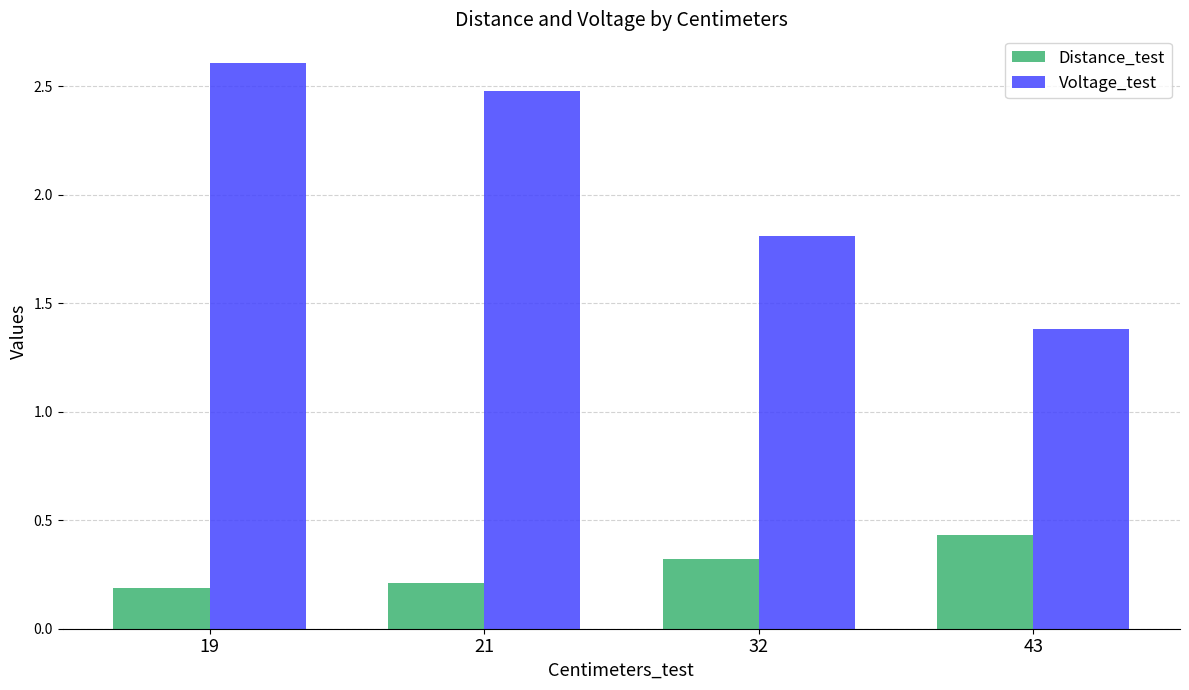

The value of Voltage_test at 19 is 4.6. True or false?

False